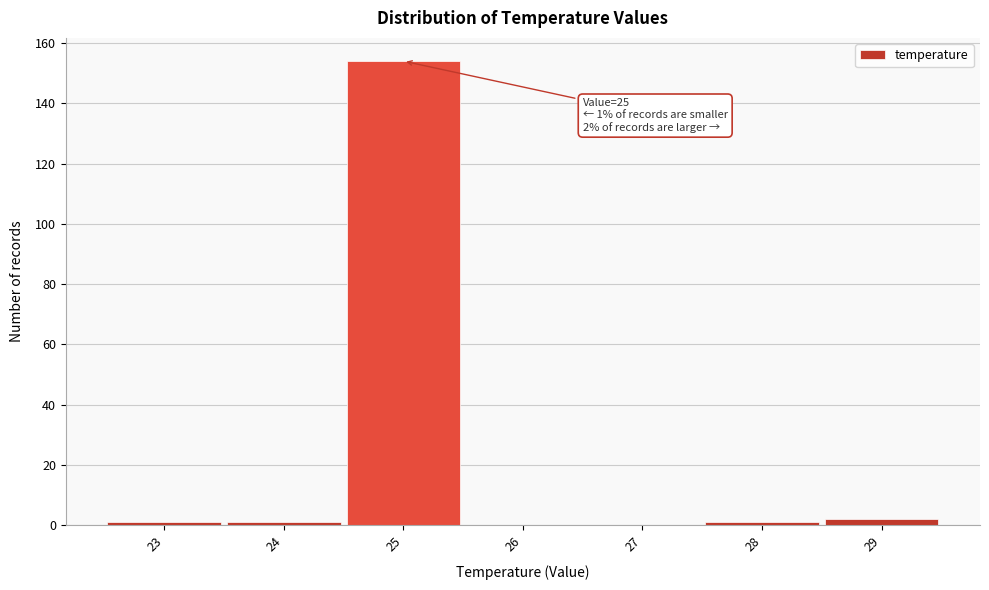

Over which range of the x-axis is the bar tallest?

24.5 to 25.5